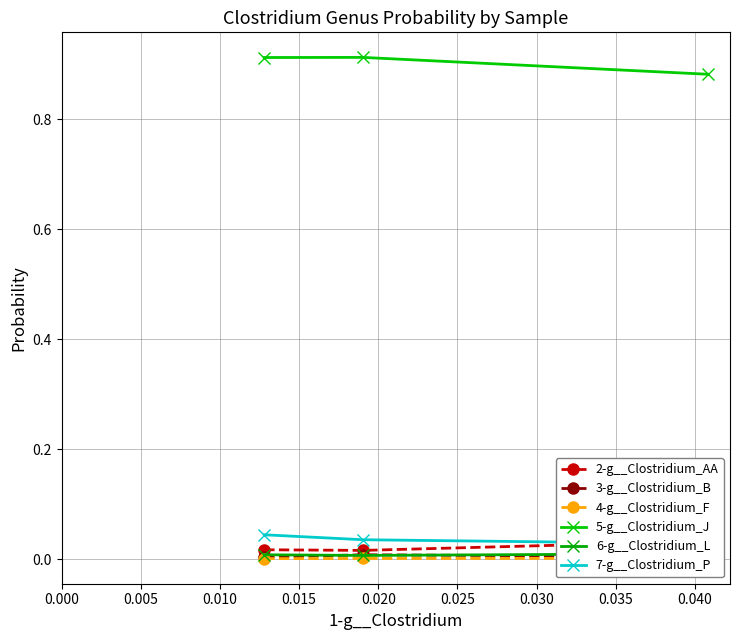

Reading left to right, what are all the values shown in this chart?

2-g__Clostridium_AA: 0.0	0.0	0.0
3-g__Clostridium_B: 0.0	0.0	0.0
4-g__Clostridium_F: 0.0	0.0	0.0
5-g__Clostridium_J: 0.9	0.9	0.9
6-g__Clostridium_L: 0.0	0.0	0.0
7-g__Clostridium_P: 0.0	0.0	0.0